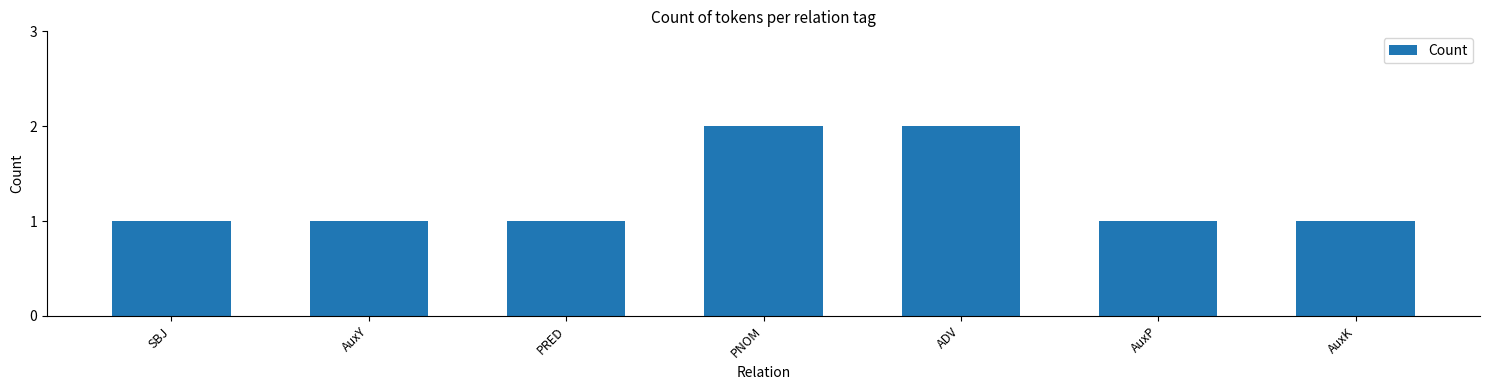

Reading left to right, list all the values displayed in this chart.

1	1	1	2	2	1	1